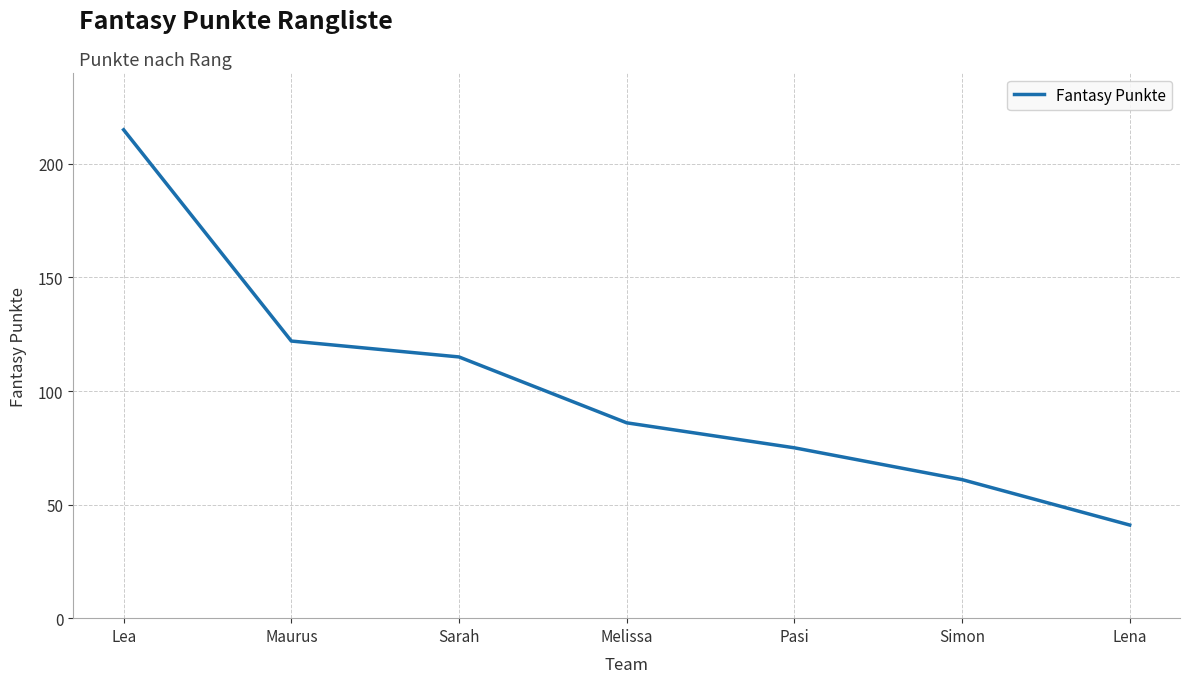

Which has a higher value, Pasi or Simon?

Pasi